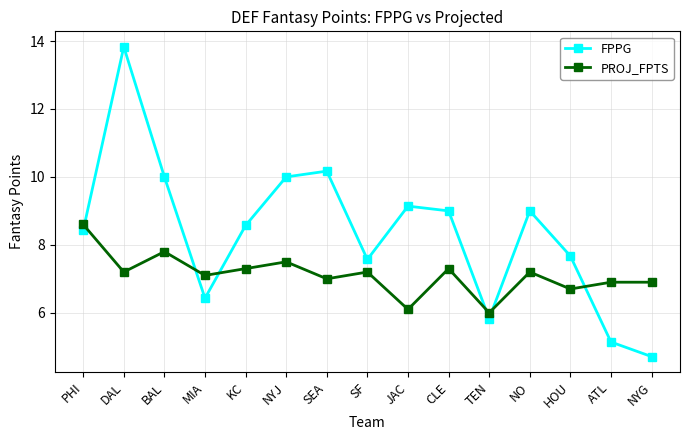

What is the maximum value shown in the chart?

13.8